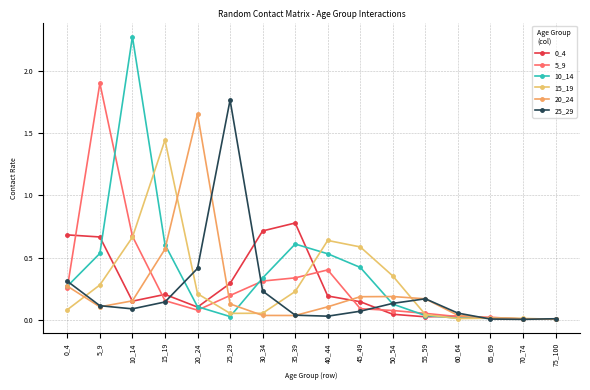

At which label does 25_29 reach its minimum?

70_74